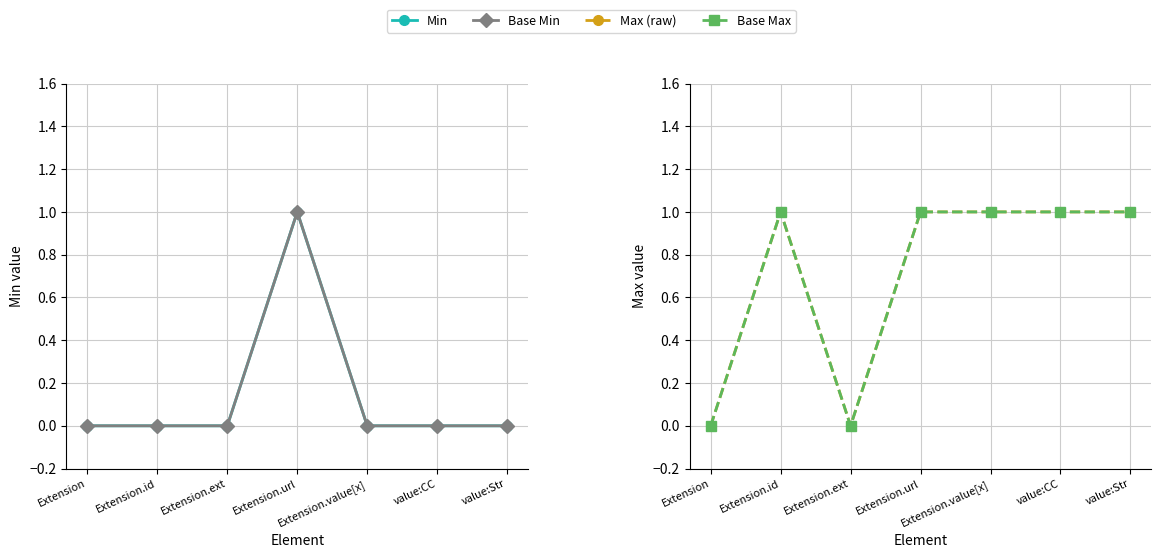

True or false: Max (raw) and Base Max intersect in this chart.

False